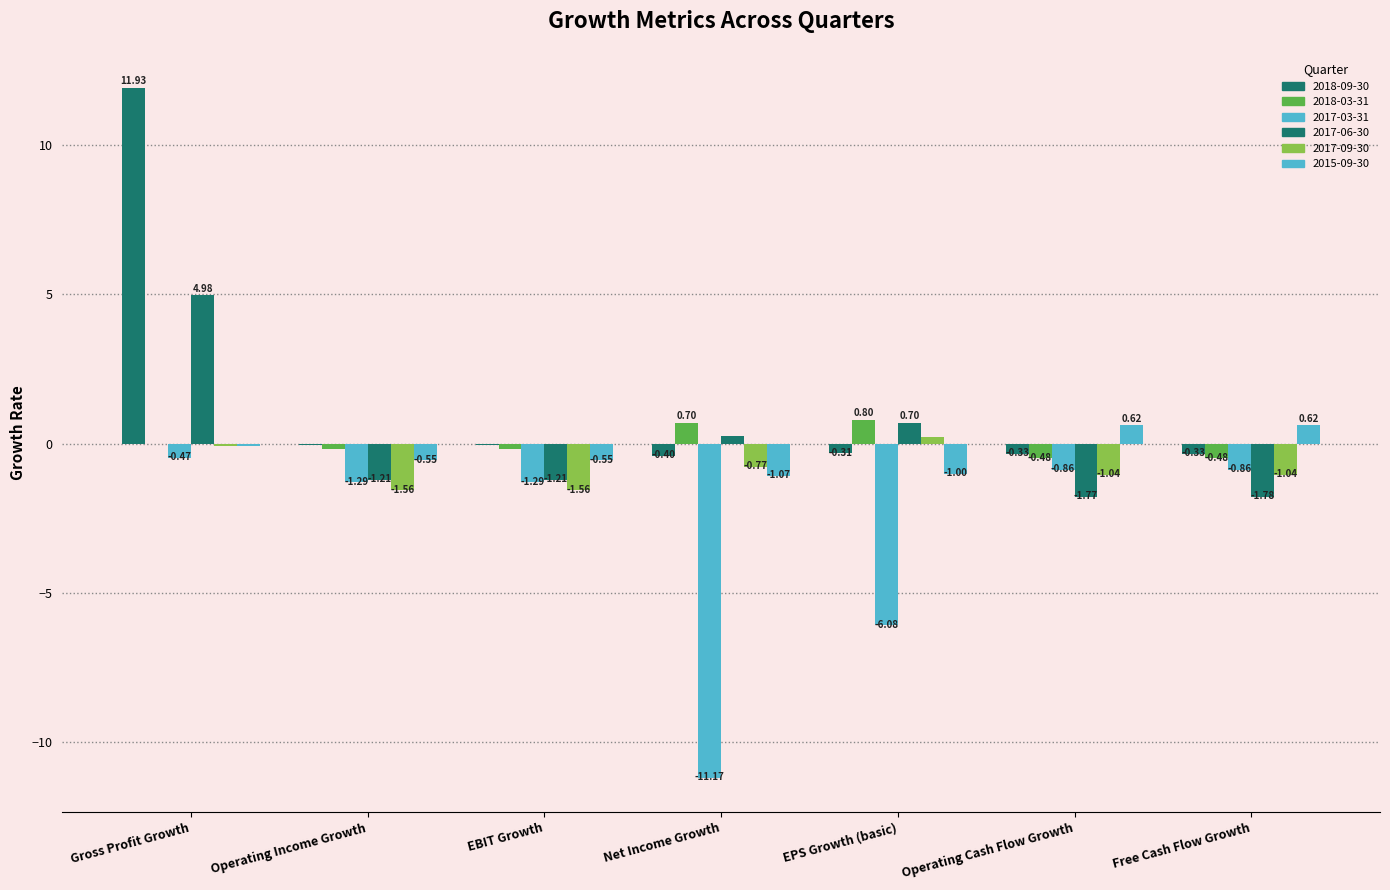

Is the value of 2017-06-30 at Operating Income Growth greater than the value of 2015-09-30 at Free Cash Flow Growth?

No